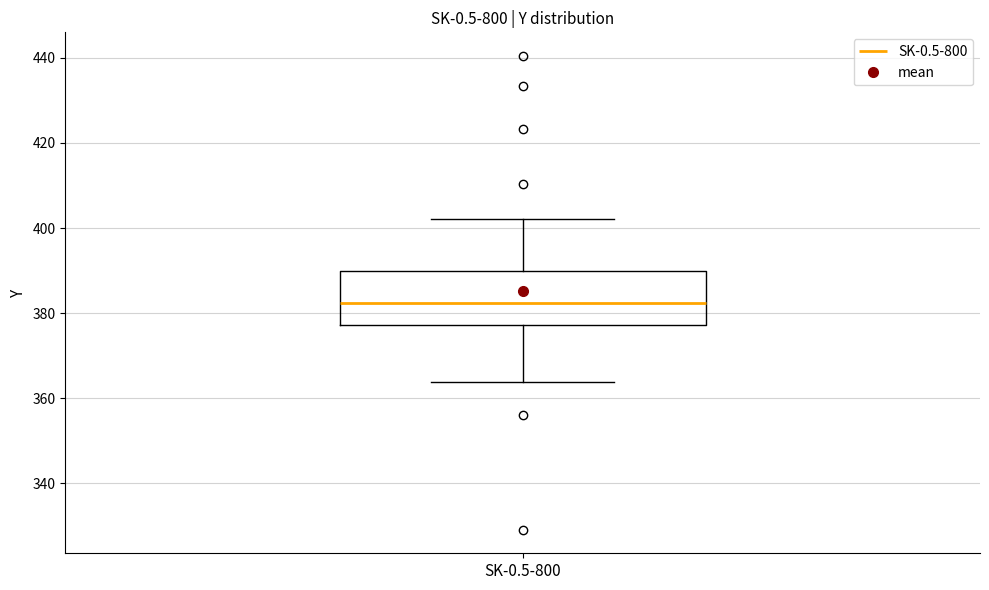

Transcribe this box plot: give where the median line is, the range the box spans, and where the two whiskers end, as read against the y-axis. The values are not printed on the chart, so give them approximately, as read against the axis.

median 382, box 378 to 390, whiskers 364 to 402